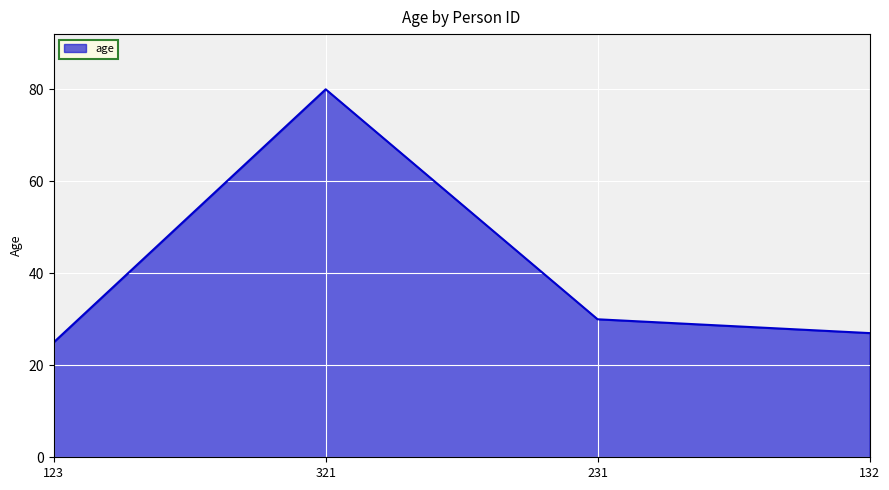

List the labels in order of value, largest first.

321, 231, 132, 123